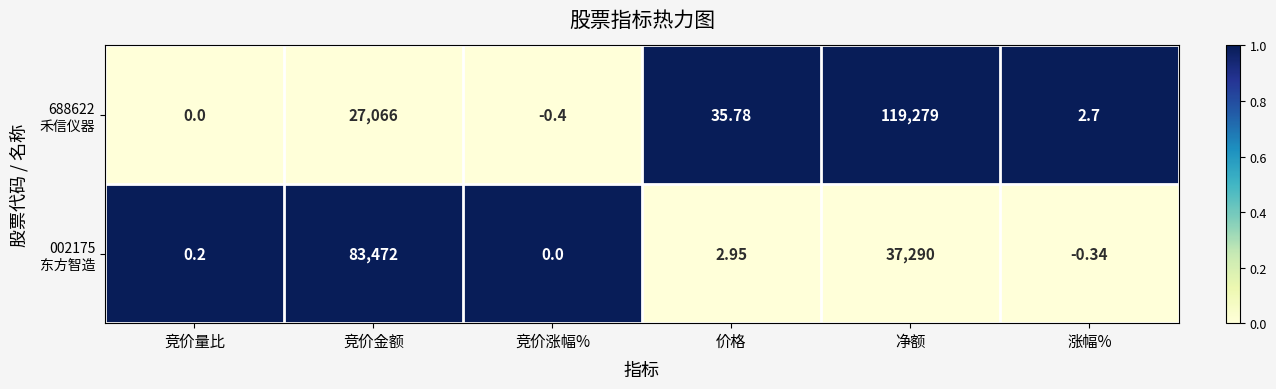

Which label corresponds to the largest value in the chart?

净额